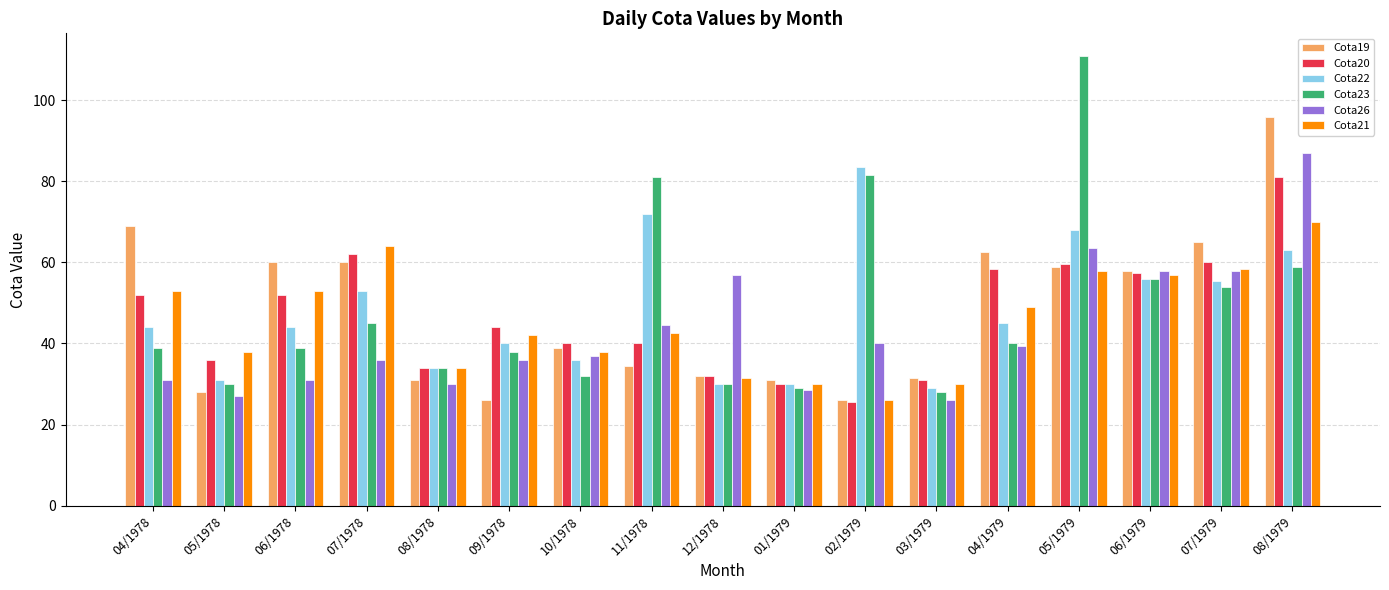

Which series has the largest range (max minus min)?

Cota23